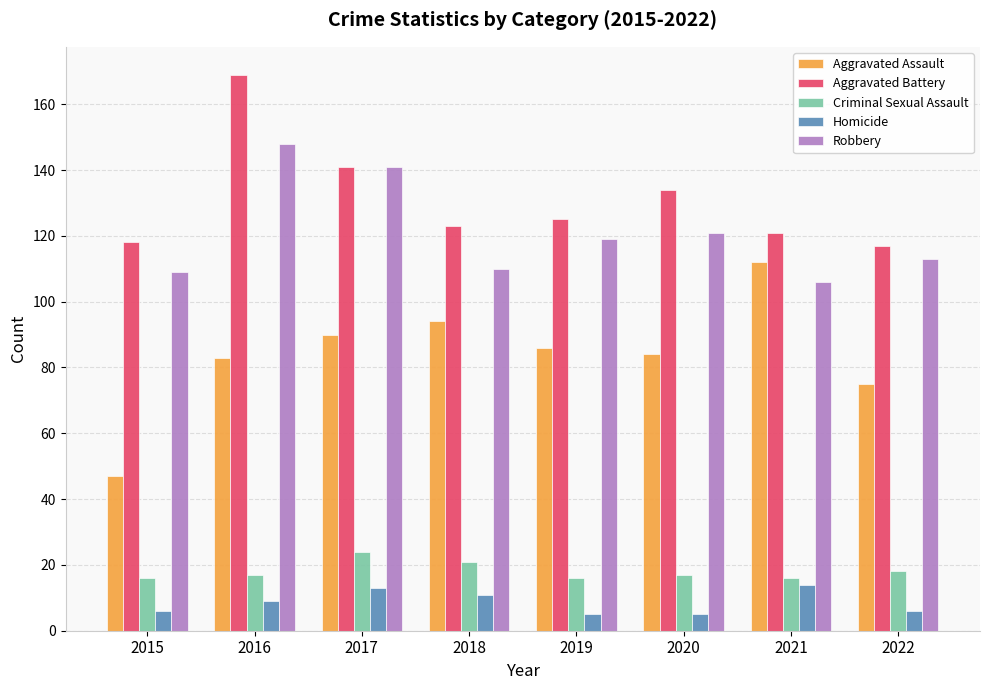

What is the value of the Aggravated Battery bar at the 3rd from the left?

141